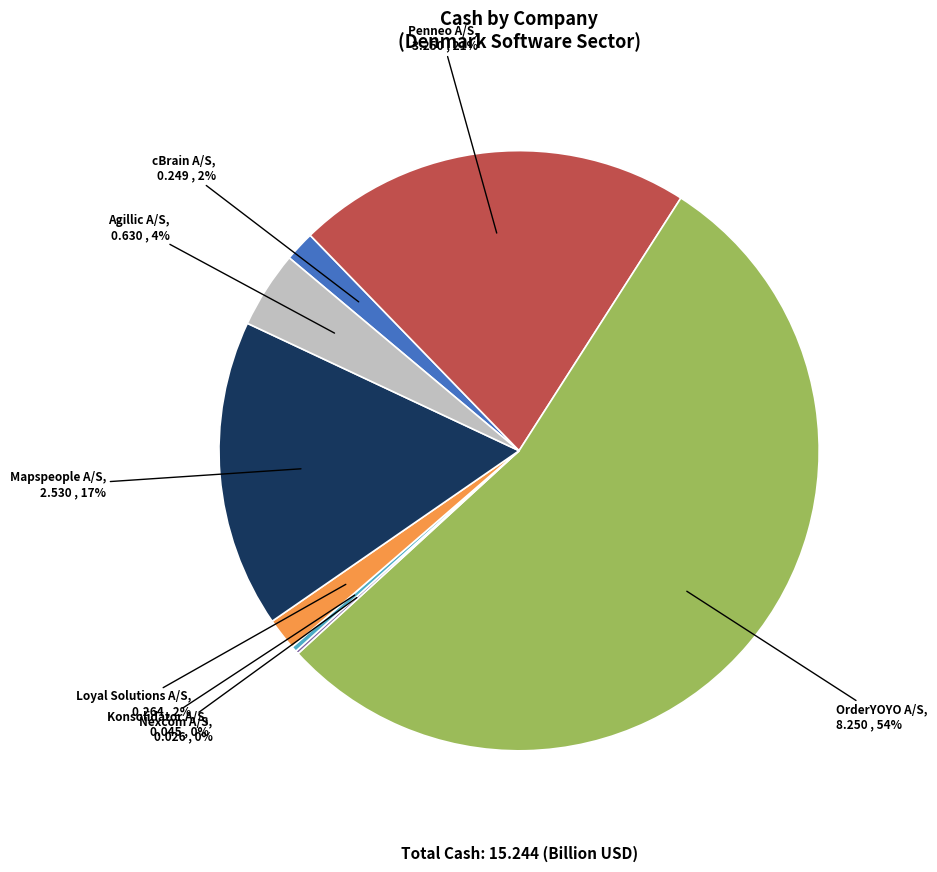

Is there any slice that represents more than half of the pie?

Yes